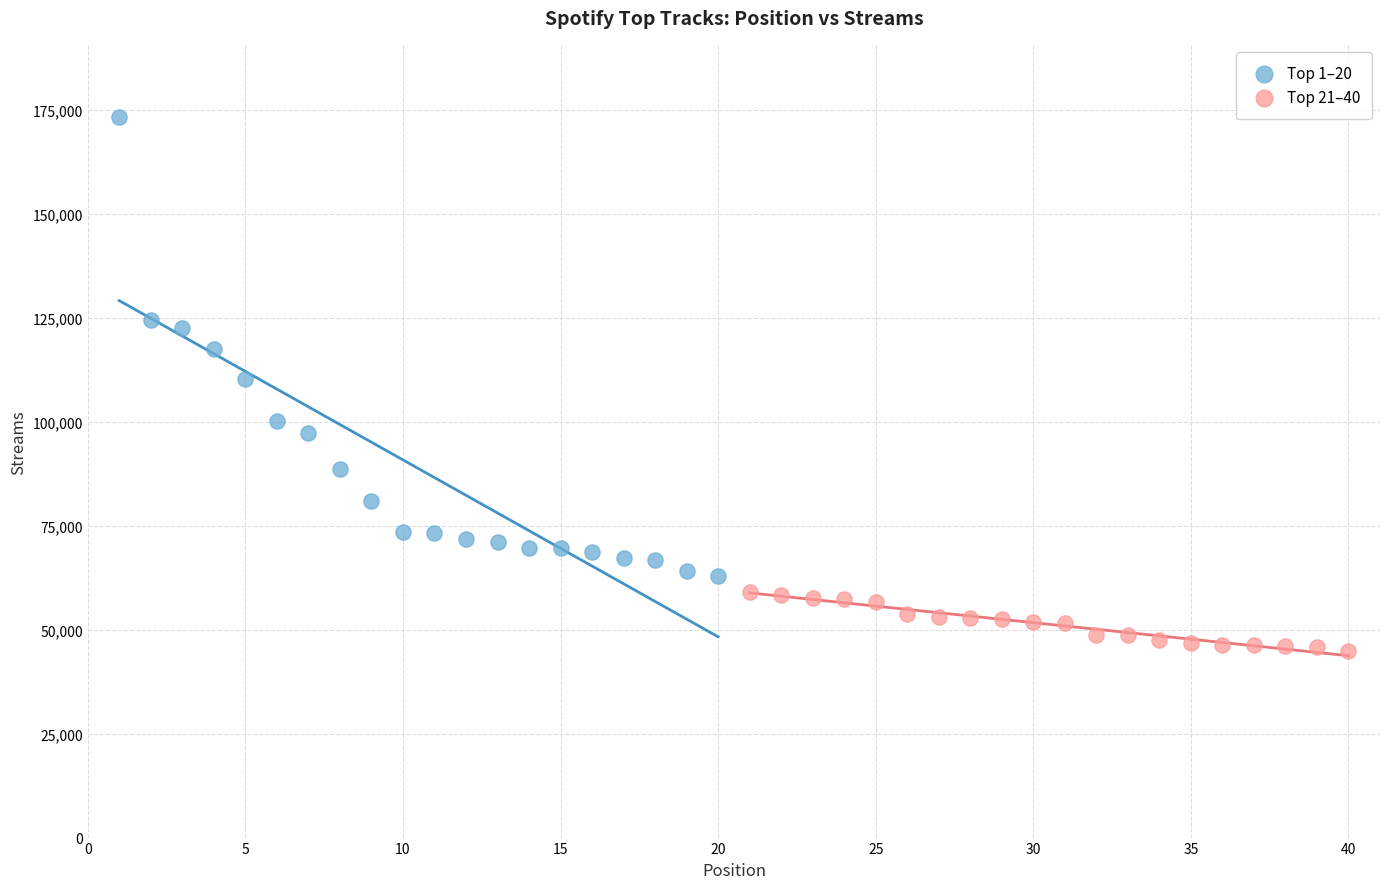

Which series reaches the maximum Y coordinate?

Top 1–20